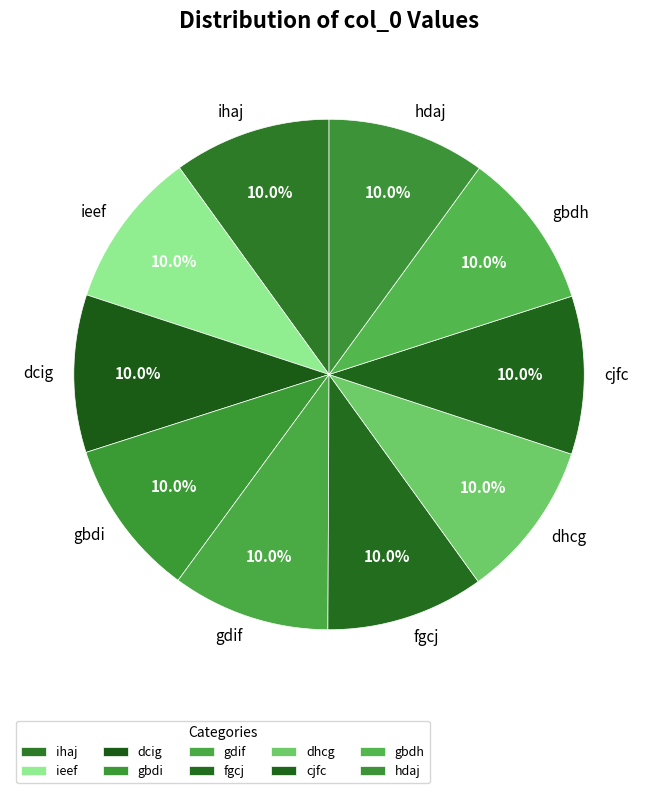

True or false: gbdh accounts for 1% of the total.

False